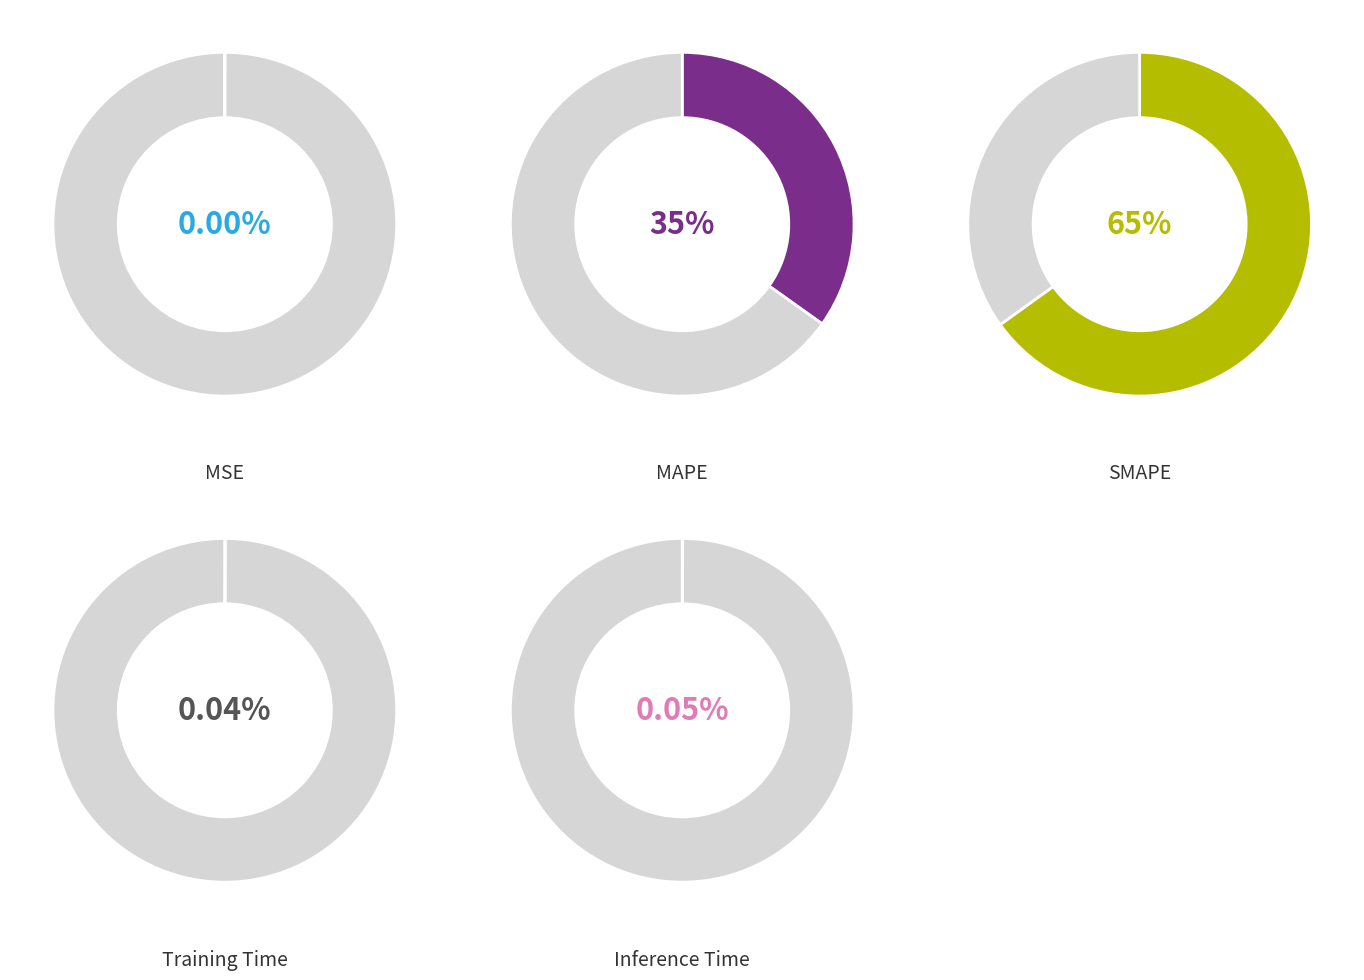

Rank the categories by value from highest to lowest.

SMAPE, MAPE, Inference Time, Training Time, MSE